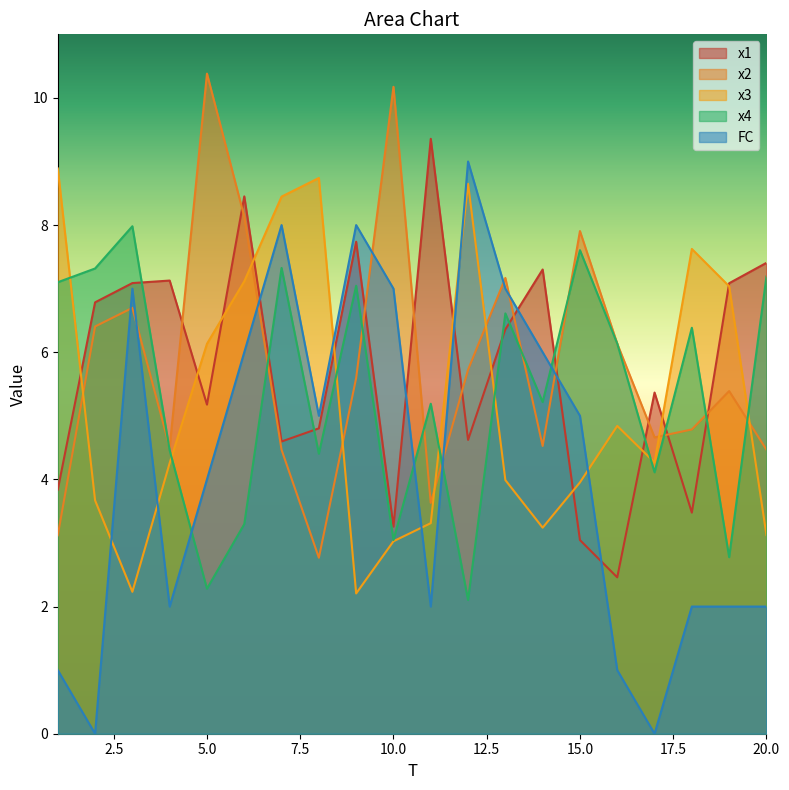

What is the lowest value of the x1 series?

2.5